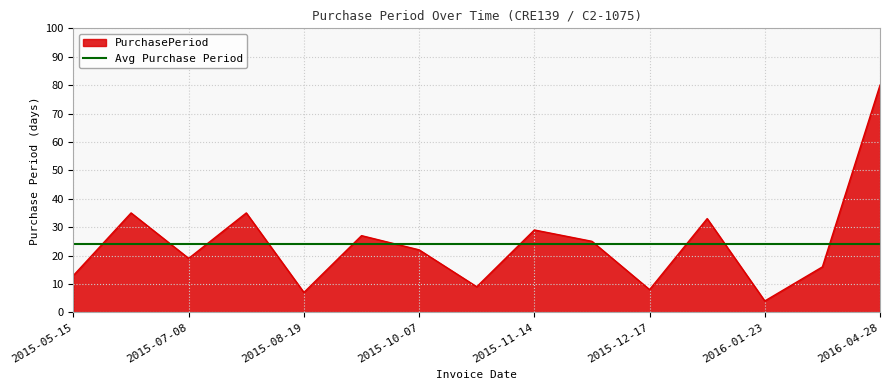

Where is the data nearest to the value 42?

2015-06-19